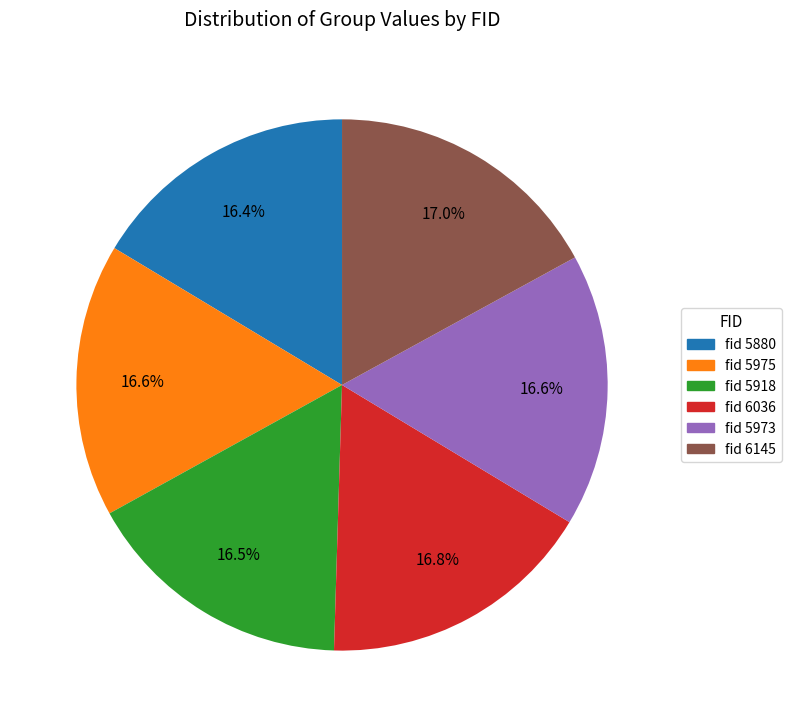

Combined, do fid 6036 and fid 5880 account for over 50%?

No